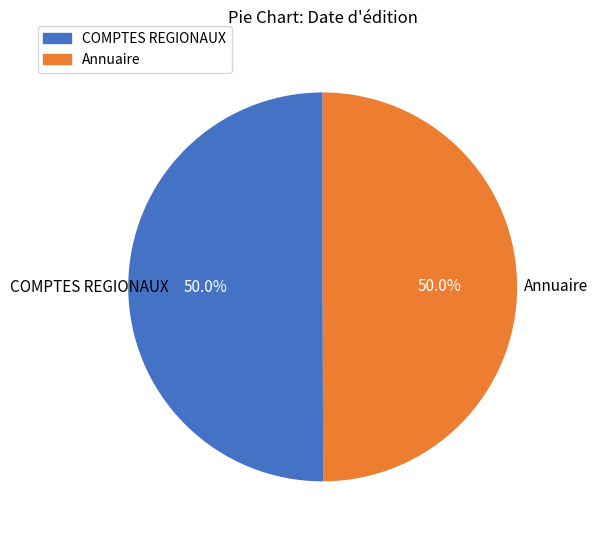

To the nearest percent, what percentage of the pie is COMPTES REGIONAUX?

50%